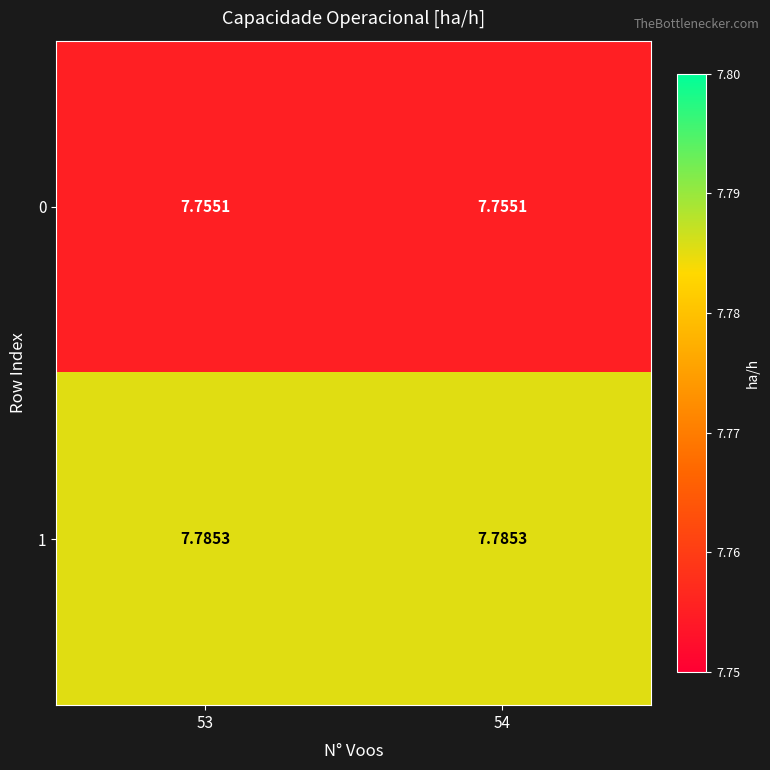

Is the value of 1 at 53 greater than the value of 0 at 54?

Yes